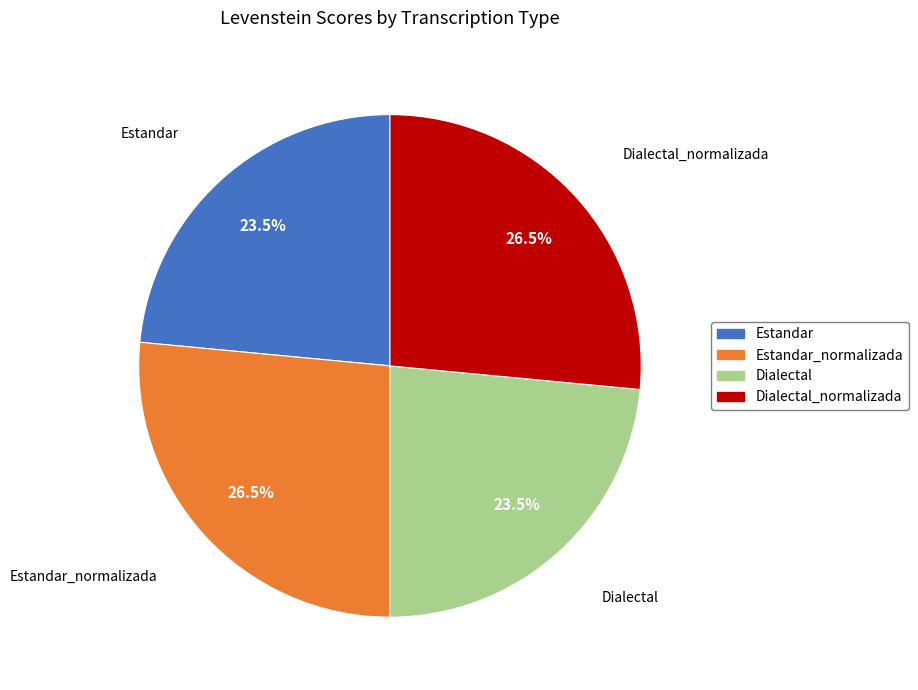

To the nearest percent, what is the average slice percentage?

25%